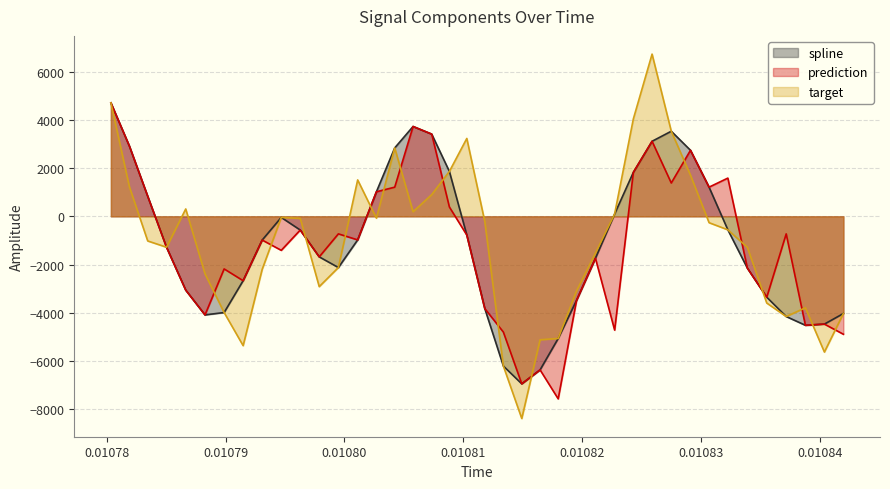

At how many categories does at least one series exceed 4843?

1